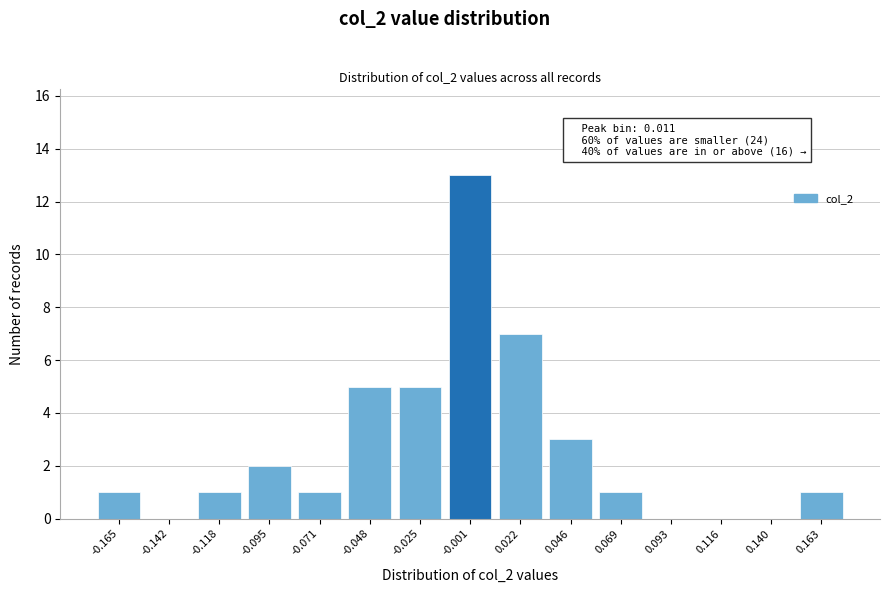

Reading left to right, list all the values displayed in this chart.

-0.165=1	-0.142=0	-0.118=1	-0.095=2	-0.071=1	-0.048=5	-0.025=5	-0.001=13	0.022=7	0.046=3	0.069=1	0.093=0	0.116=0	0.140=0	0.163=1